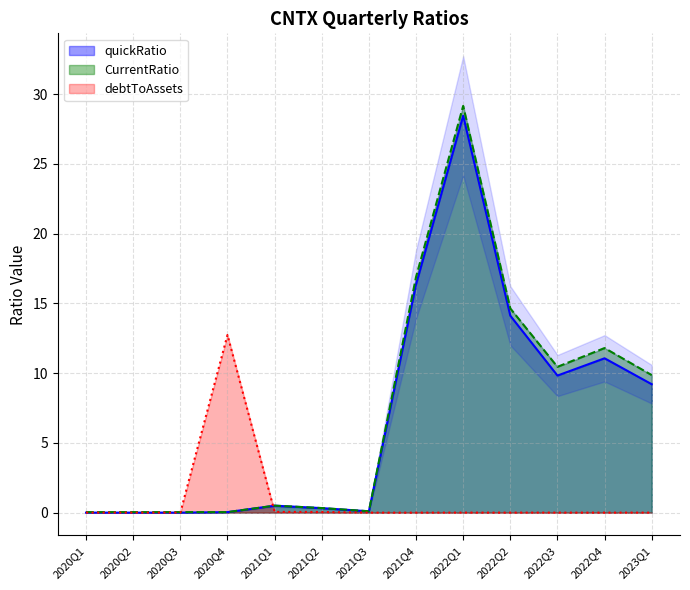

What is the value of the CurrentRatio point at the 5th from the left?

0.5